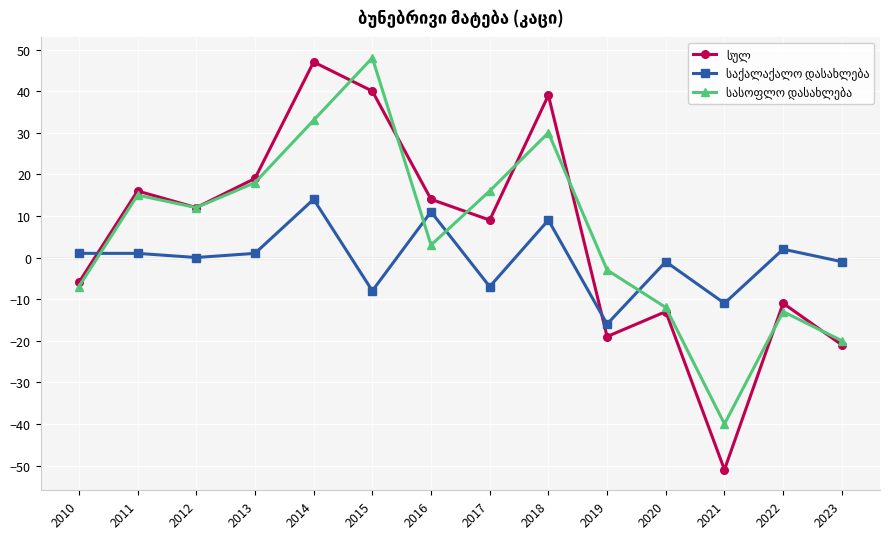

How many distinct data groups are displayed?

3